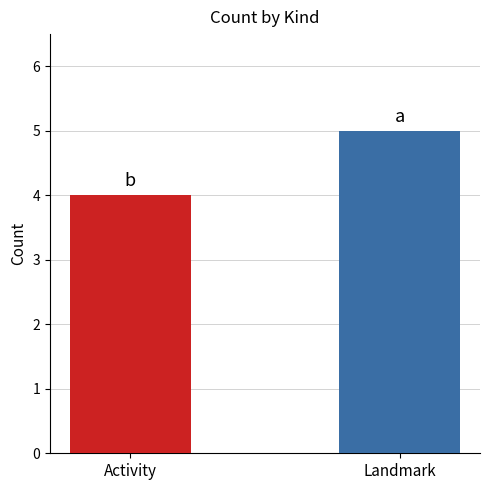

What is the minimum value shown in the chart?

4